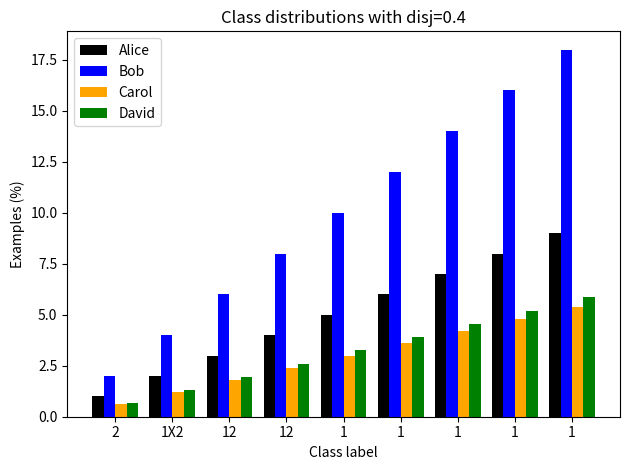

At which label is Carol closest to 2?

12